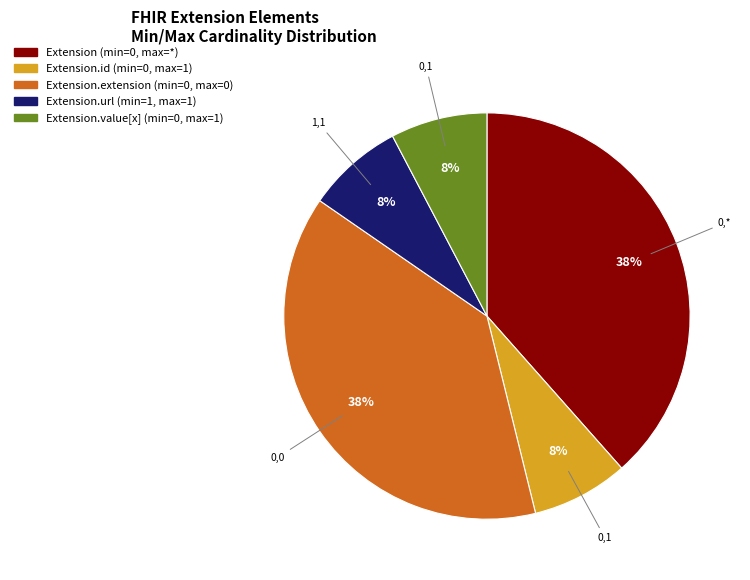

Does any single category account for the majority?

No